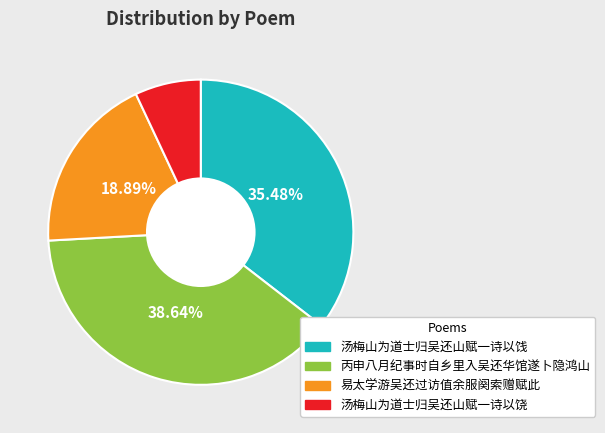

True or false: 易太学游吴还过访值余服阕索赠赋此 accounts for 33% of the total.

False